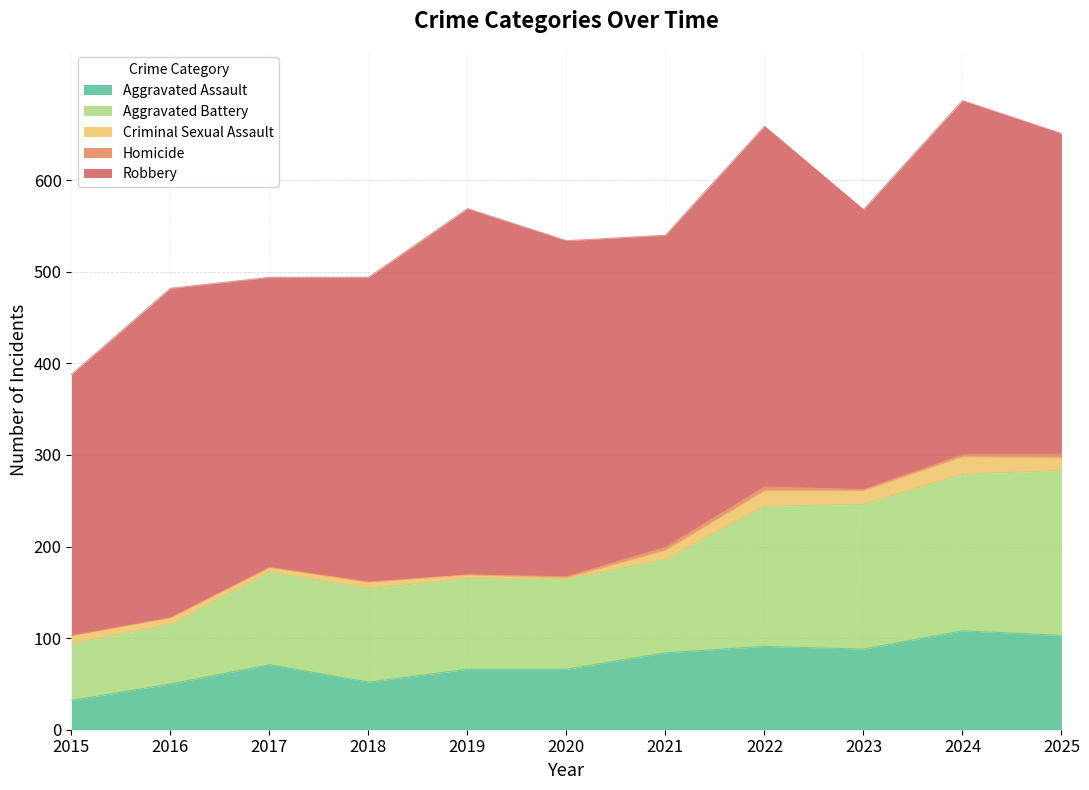

Rank the series by their maximum value, from lowest to highest.

Homicide, Criminal Sexual Assault, Aggravated Assault, Aggravated Battery, Robbery